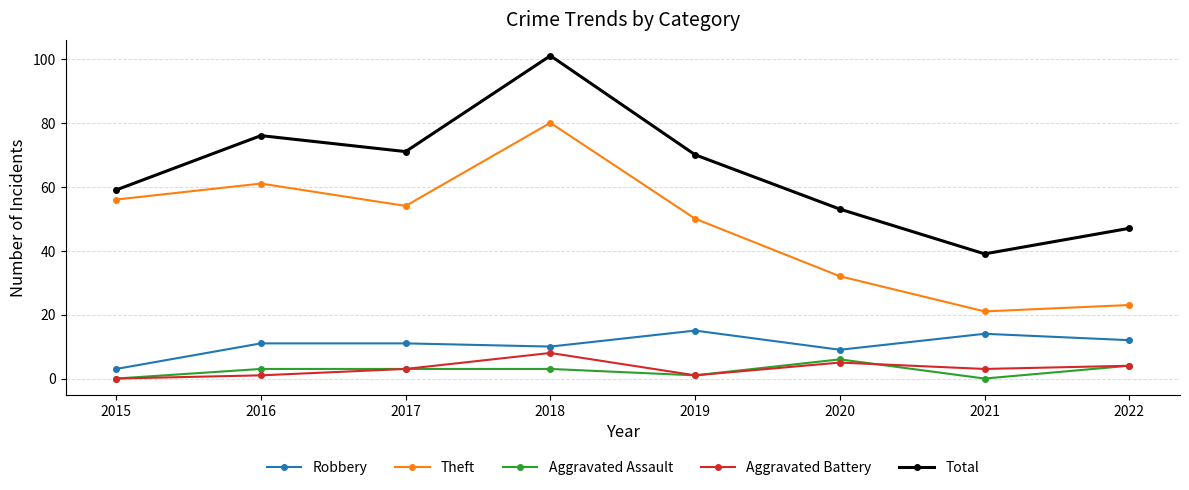

True or false: Total and Robbery cross at least once.

False